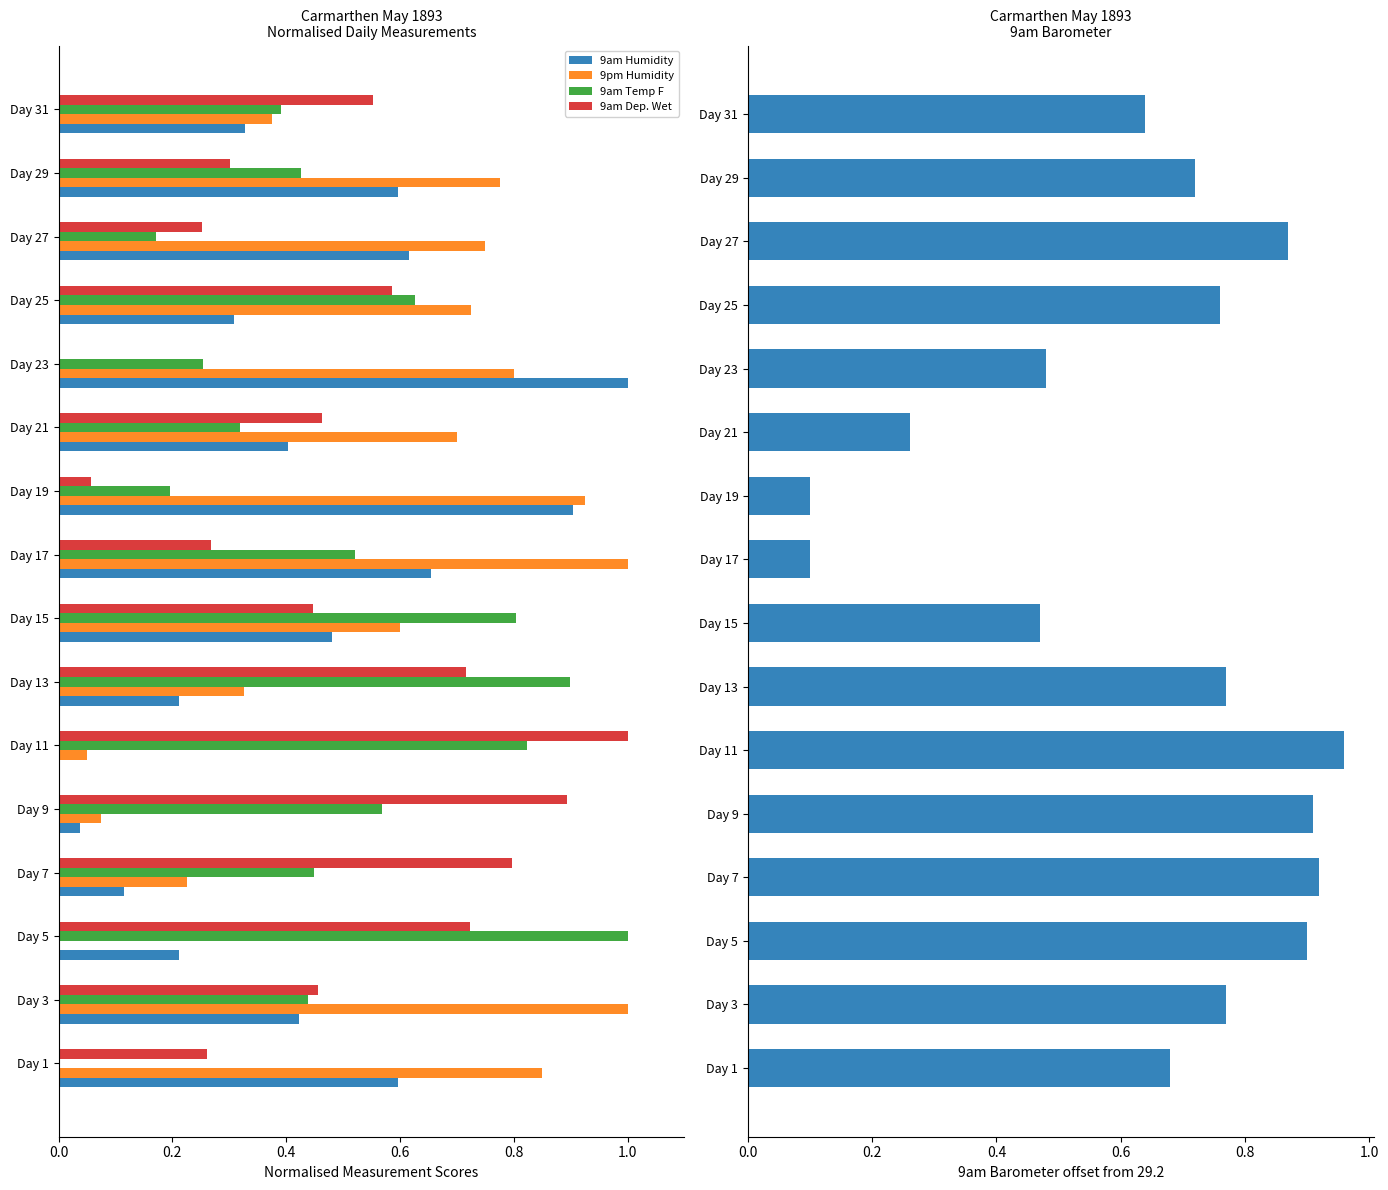

Reading right to left, what are all the values shown in this chart?

9am Humidity: 0.3	0.6	0.6	0.3	1.0	0.4	0.9	0.7	0.5	0.2	0.0	0.0	0.1	0.2	0.4	0.6
9pm Humidity: 0.4	0.8	0.8	0.7	0.8	0.7	0.9	1.0	0.6	0.3	0.1	0.1	0.2	0.0	1.0	0.8
9am Temp F: 0.4	0.4	0.2	0.6	0.3	0.3	0.2	0.5	0.8	0.9	0.8	0.6	0.4	1.0	0.4	0.0
9am Dep. Wet: 0.6	0.3	0.3	0.6	0.0	0.5	0.1	0.3	0.4	0.7	1.0	0.9	0.8	0.7	0.5	0.3
9am Barometer (offset): 0.6	0.7	0.9	0.8	0.5	0.3	0.1	0.1	0.5	0.8	1.0	0.9	0.9	0.9	0.8	0.7